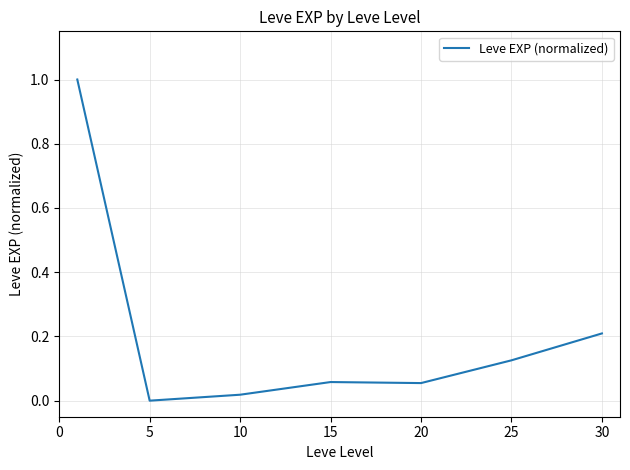

What is the sum of all values?

1.5